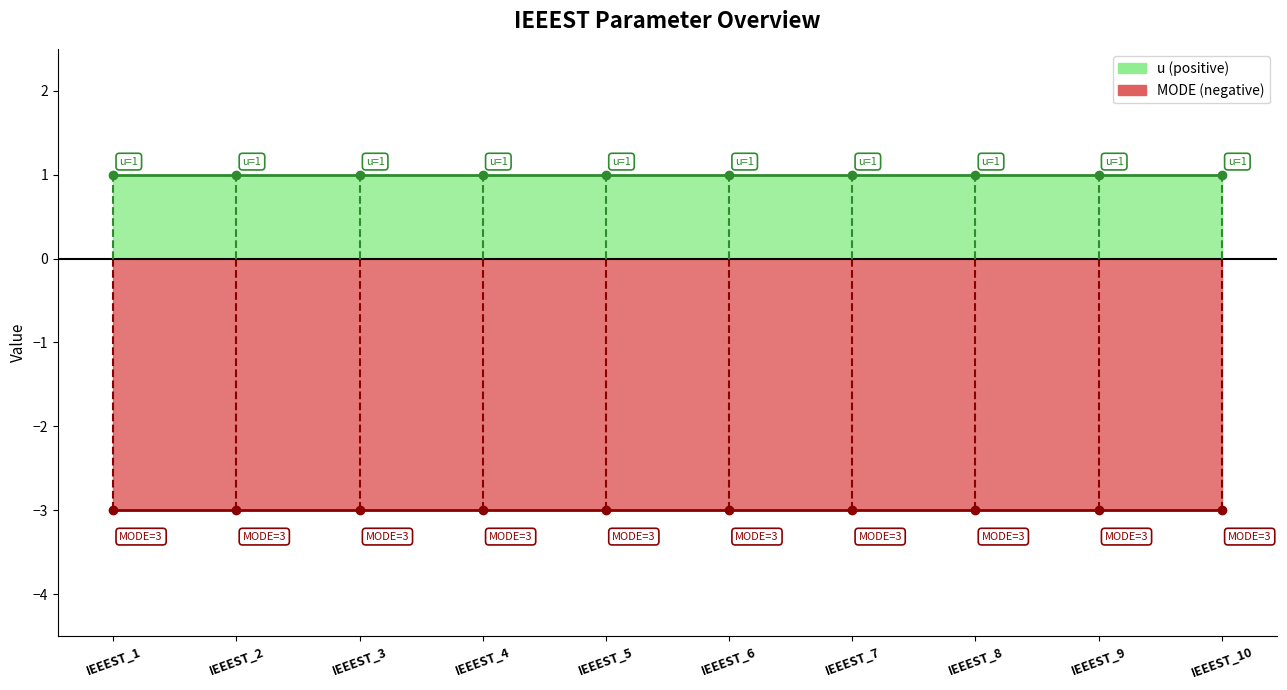

True or false: u has a value of 1 at IEEEST_9.

True